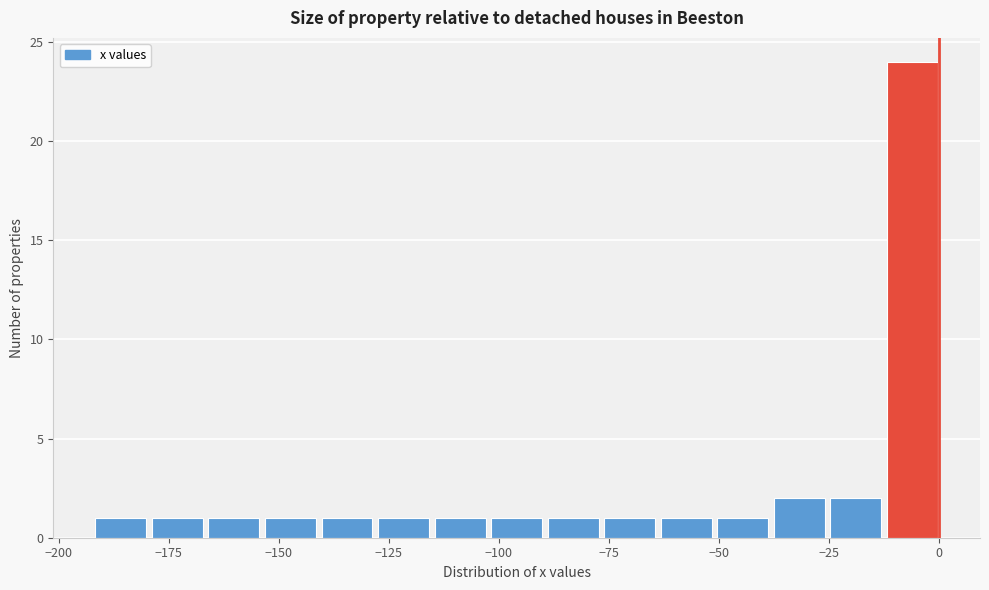

Around what value on the x-axis is the tallest bar? Give the approximate position of its centre, as read against the axis.

-5